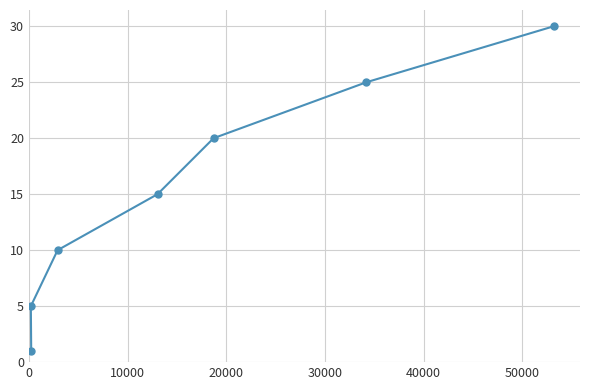

What is the smallest value displayed?

1